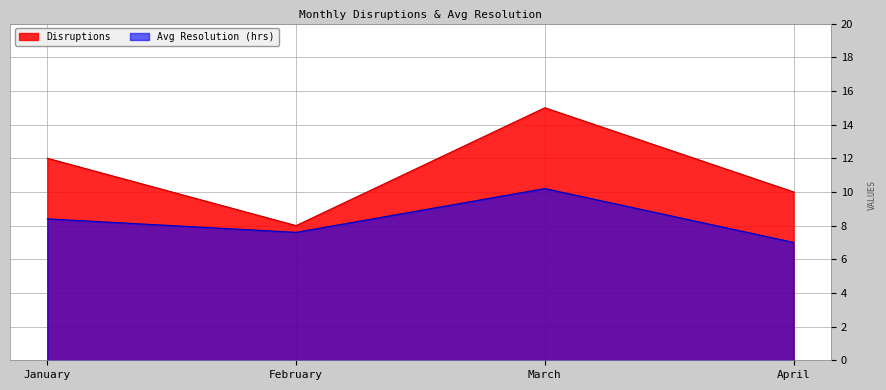

True or false: Disruptions and Avg Resolution (hrs) cross at least once.

False